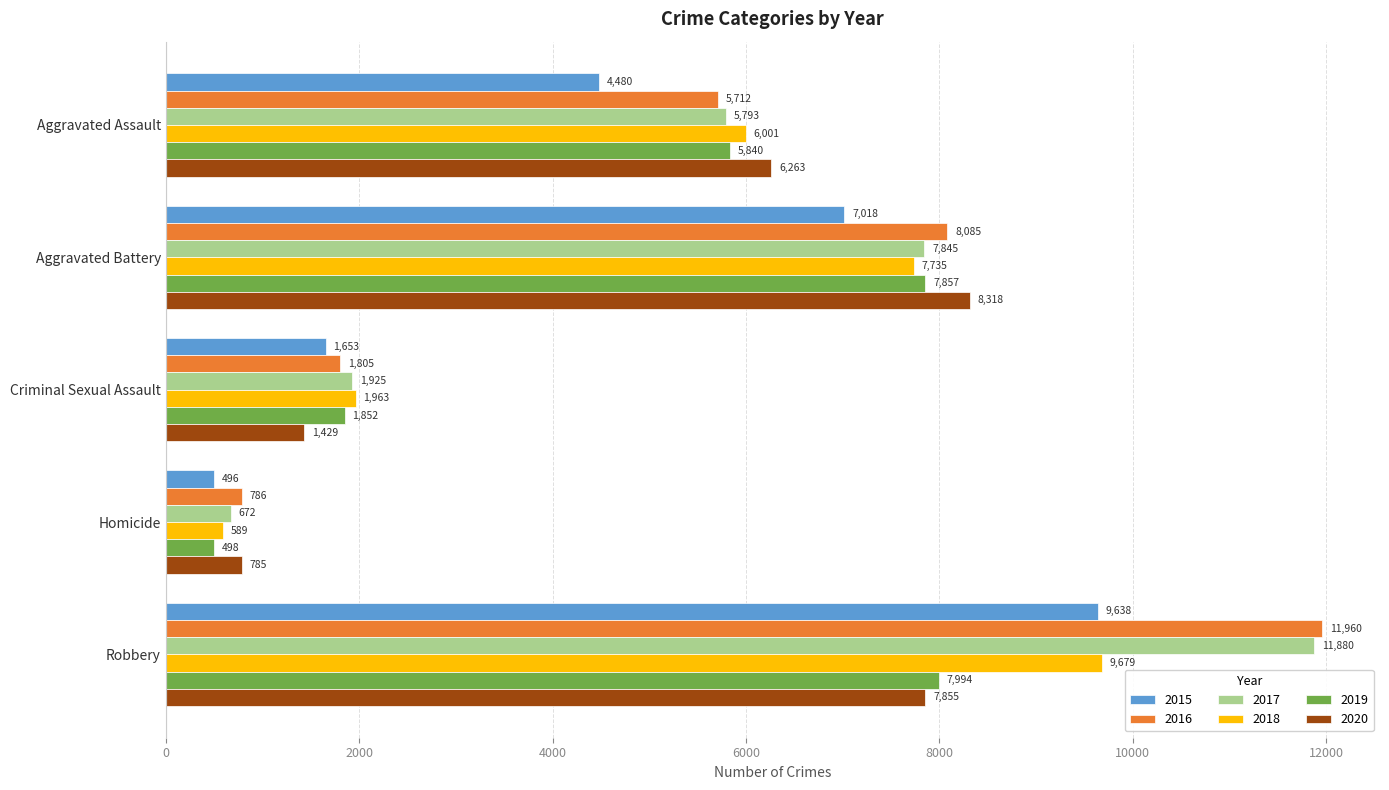

At which label is 2015 closest to 5067?

Aggravated Assault